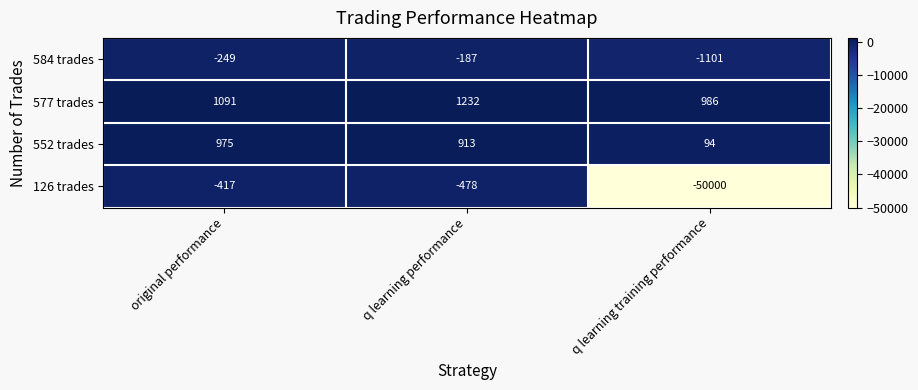

Which category has the lowest value across all series?

q learning training performance